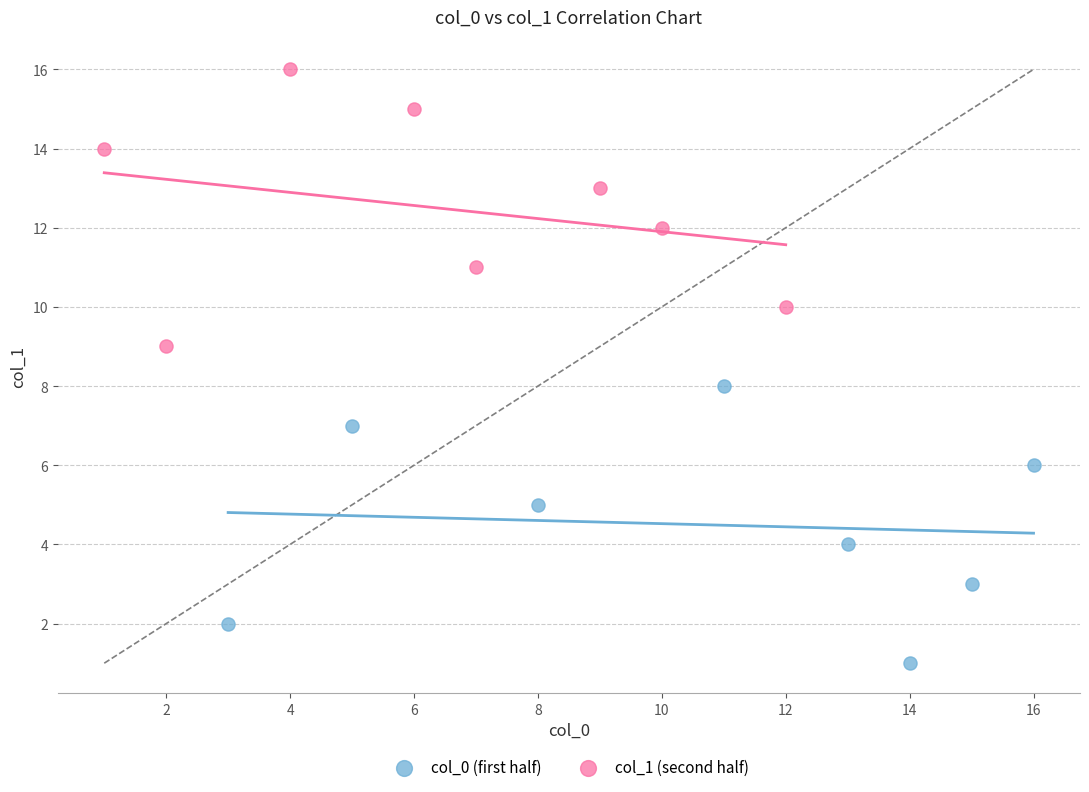

Which series contains the lowest Y value?

col_0 (first half)